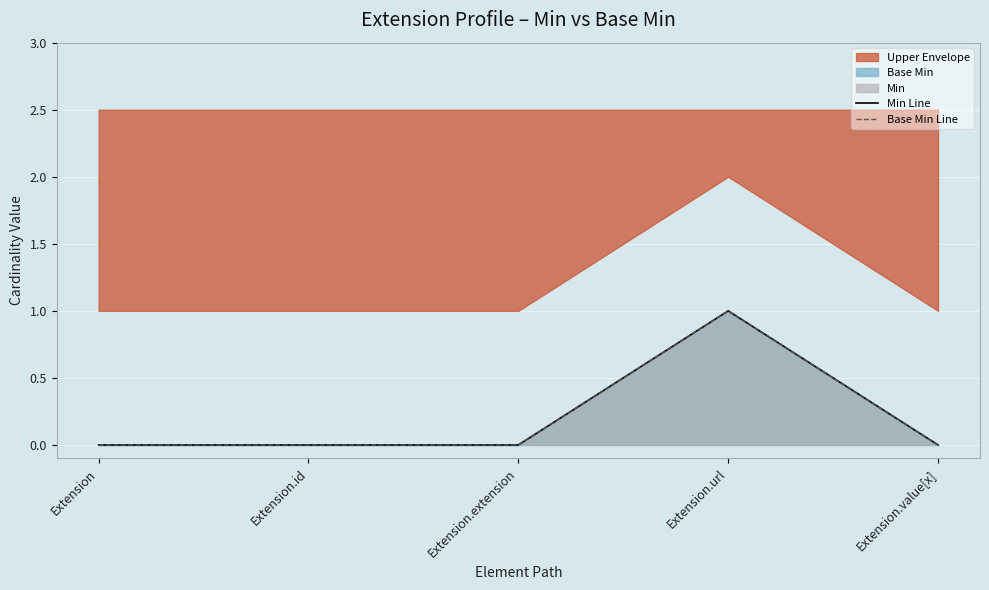

True or false: Base Min Line has a value of 0 at Extension.id.

False